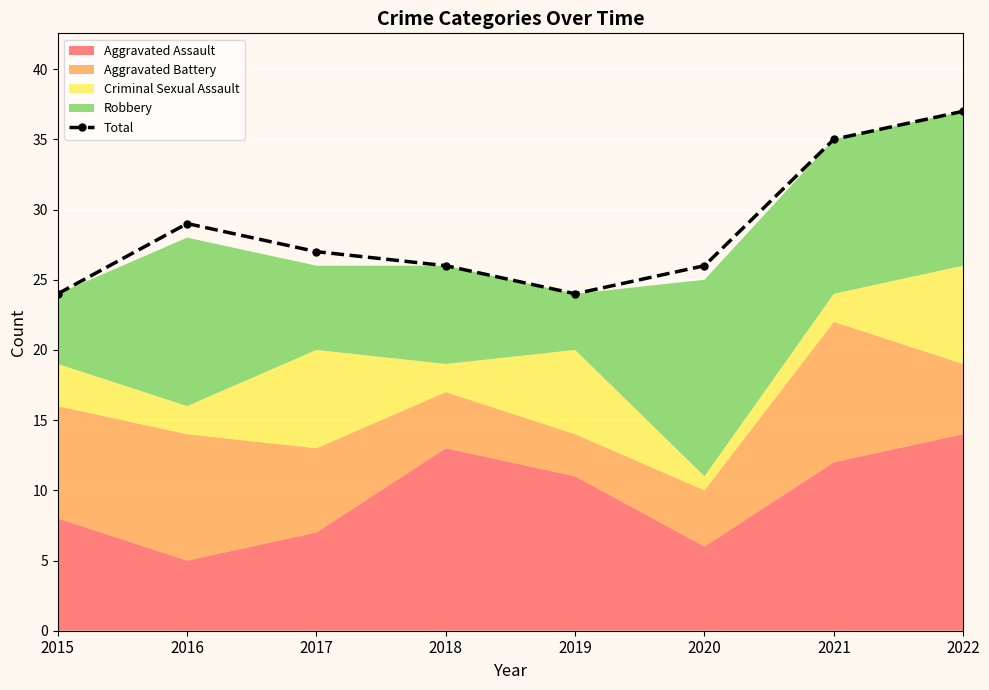

What is the ratio of the value at 2016 to the value at 2018?

1.1